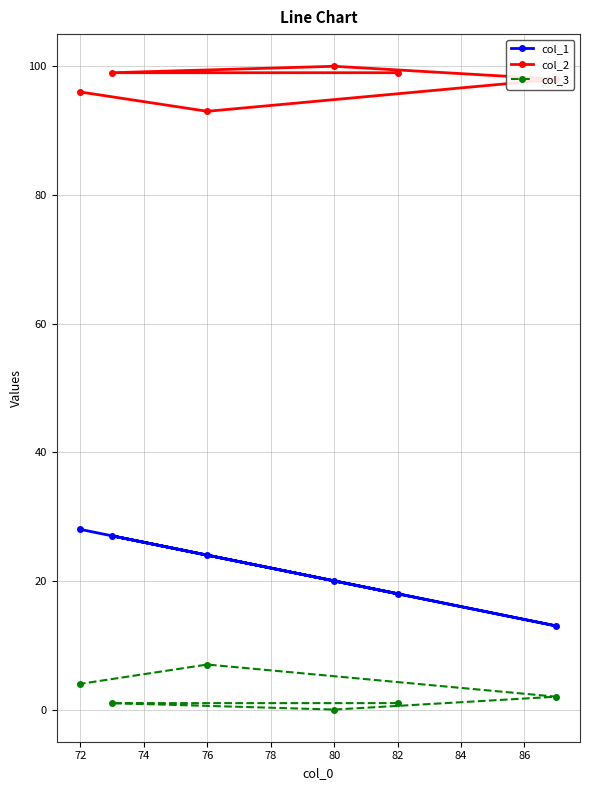

The col_3 series shows 4 at 72. True or false?

True